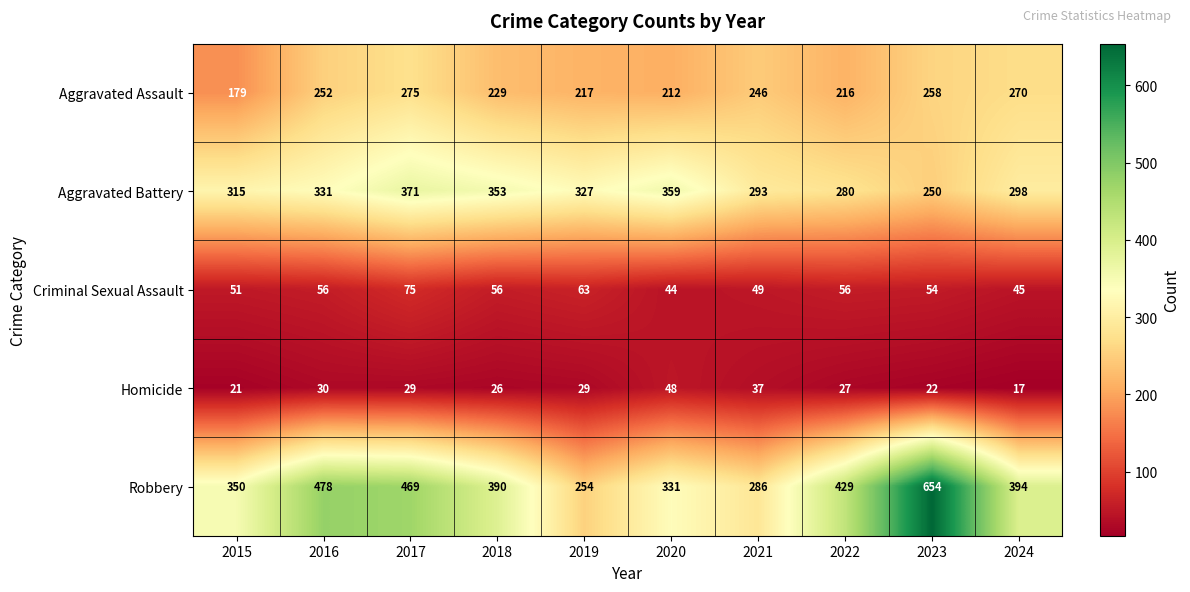

What is the difference between the maximum and minimum values in the Robbery series?

400